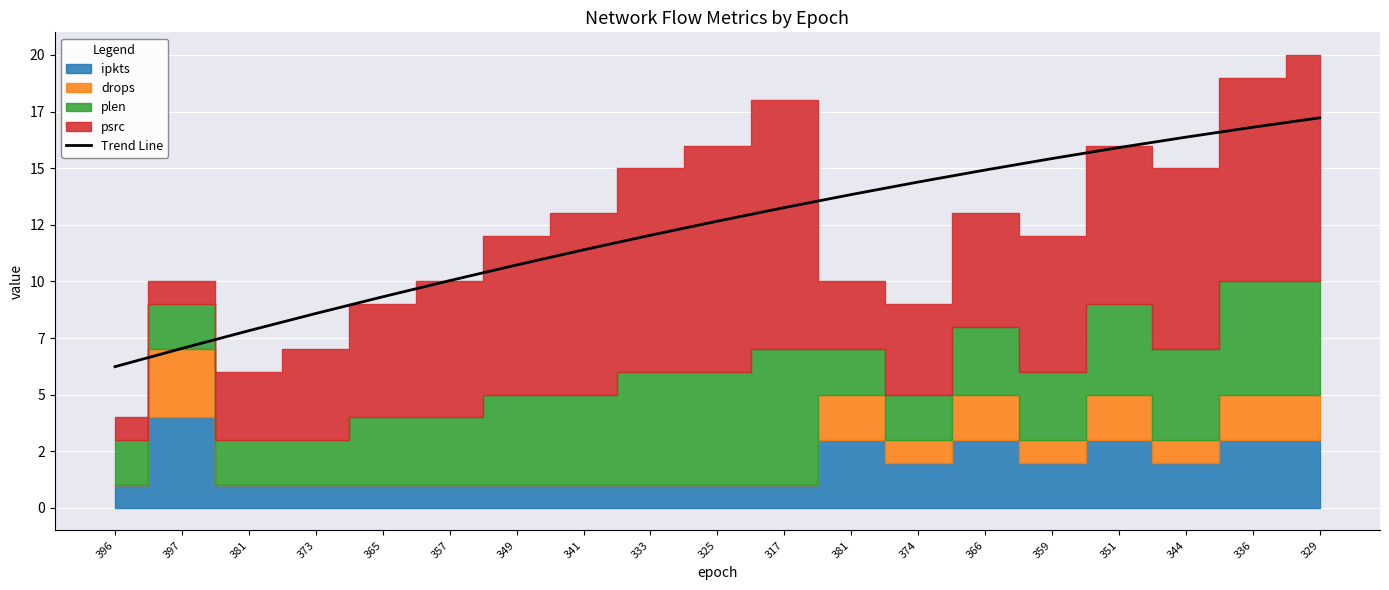

What is the ratio of the value at 351 to the value at 396?

2.6